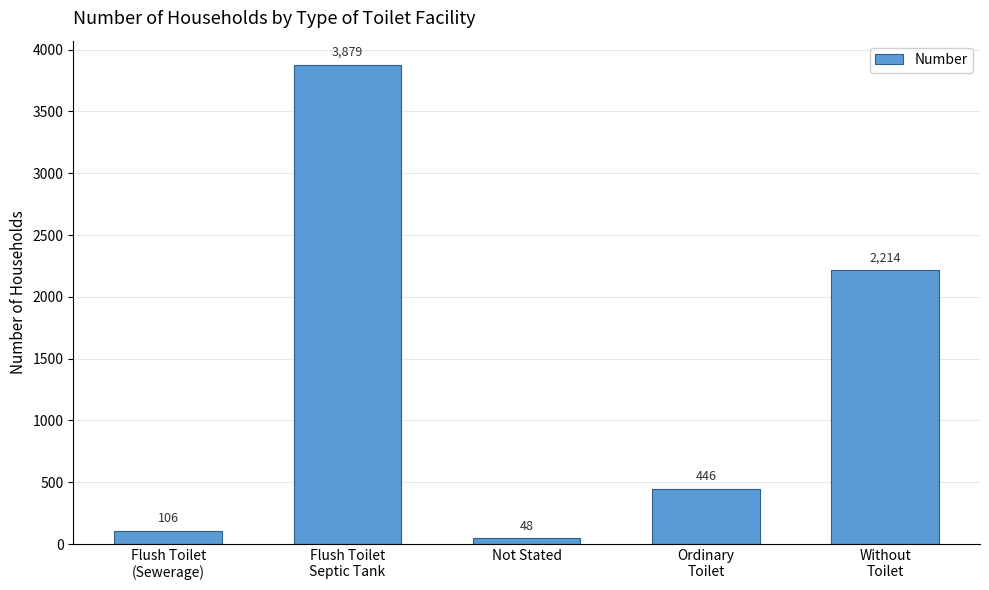

Is it true that the value at Flush Toilet
(Sewerage) is 106?

True